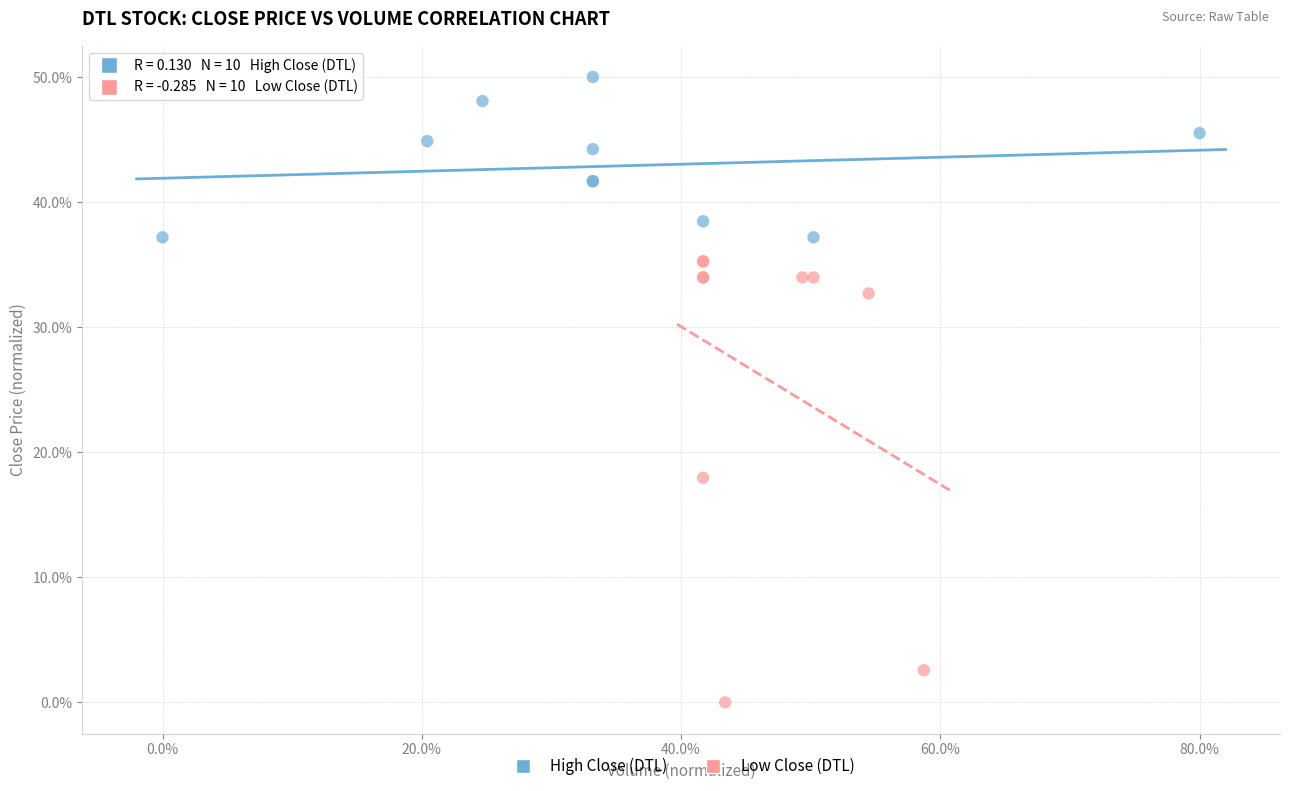

Which series contains the highest Y value?

High Close (DTL)